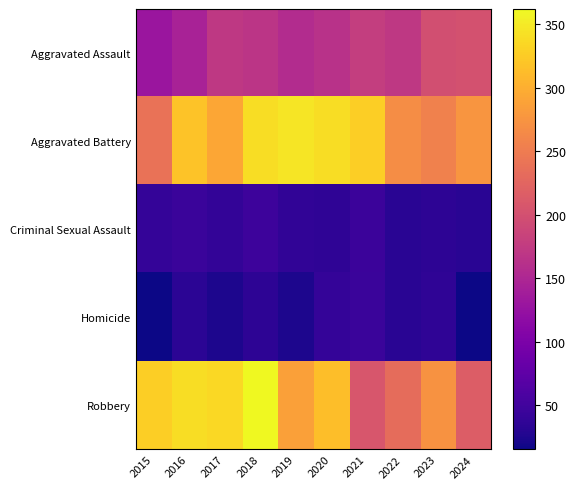

What is the total value across all series at 2019?

851